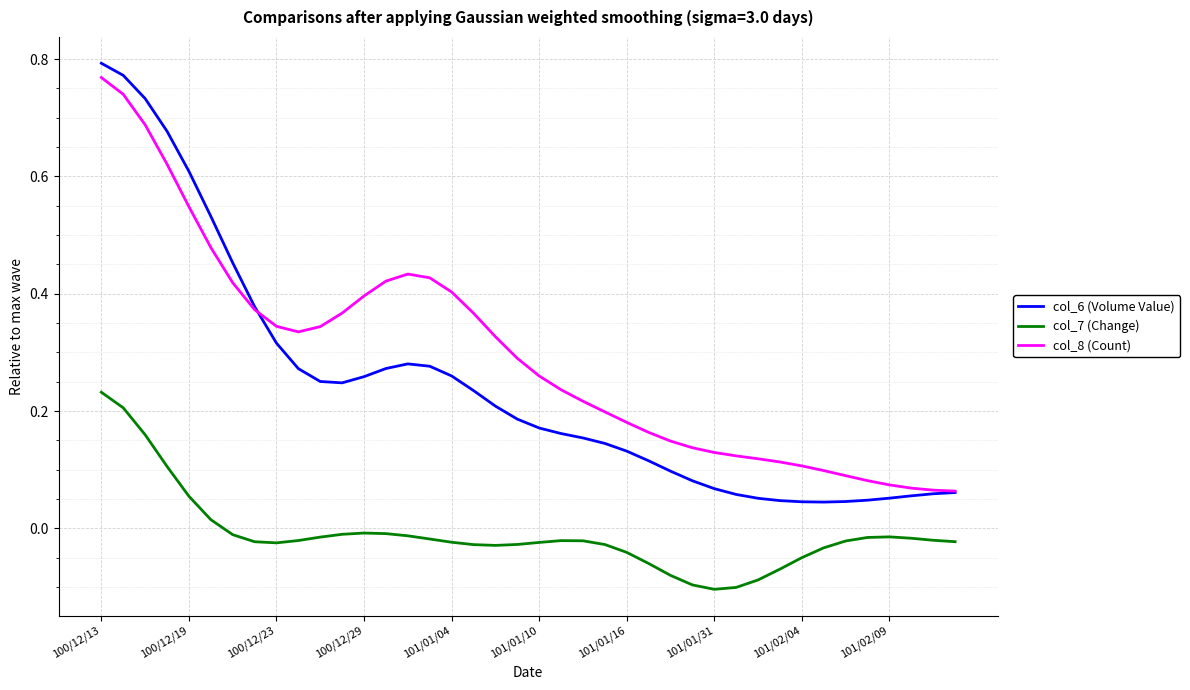

List the series in order of their overall mean, lowest first.

col_7 (Change), col_6 (Volume Value), col_8 (Count)